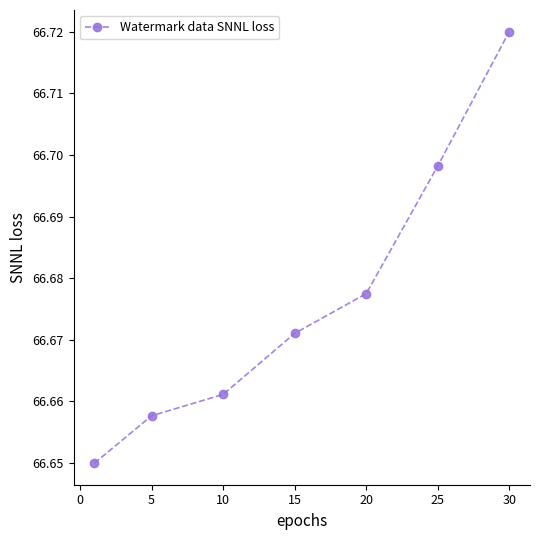

What is the sum of all values?

466.7